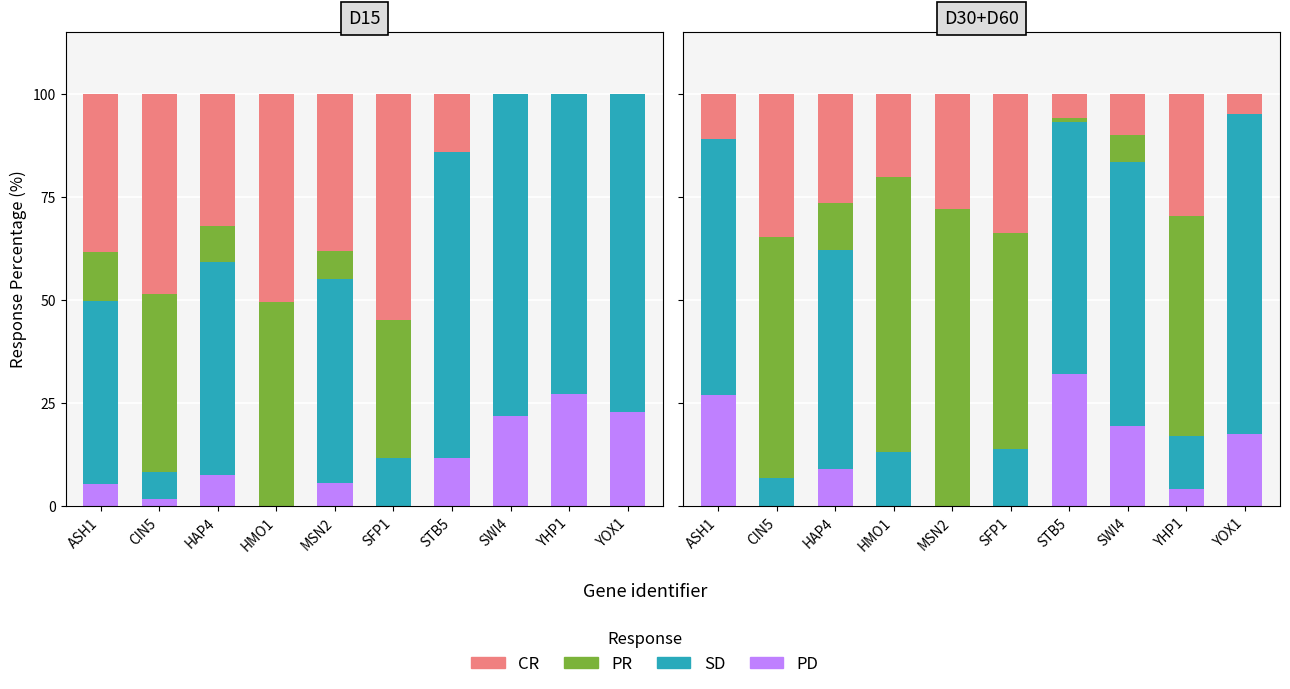

Which series changed the most between MSN2 and SWI4?

PR